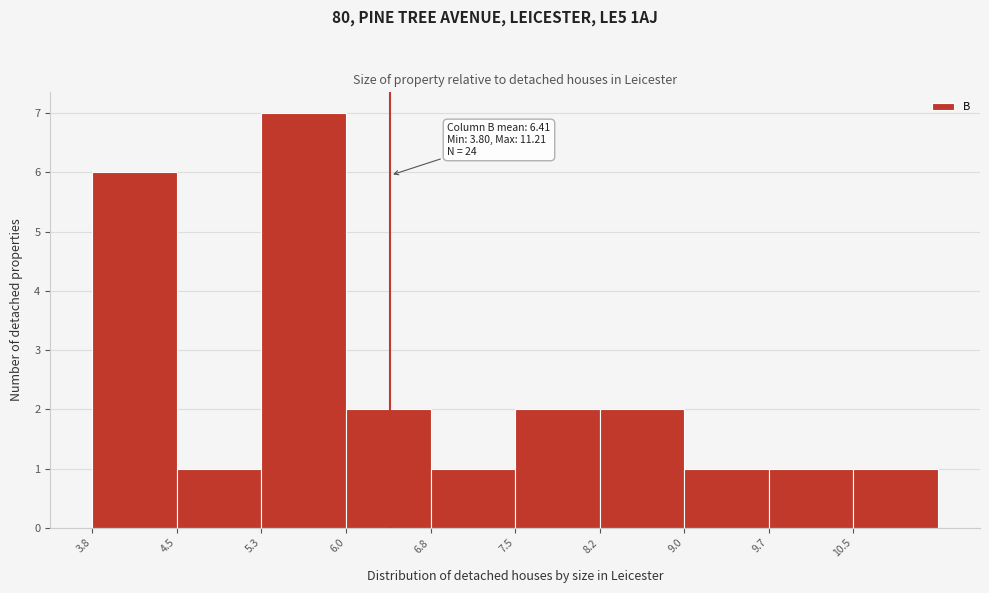

Over which range of the x-axis is the bar tallest?

5.3 to 6.0